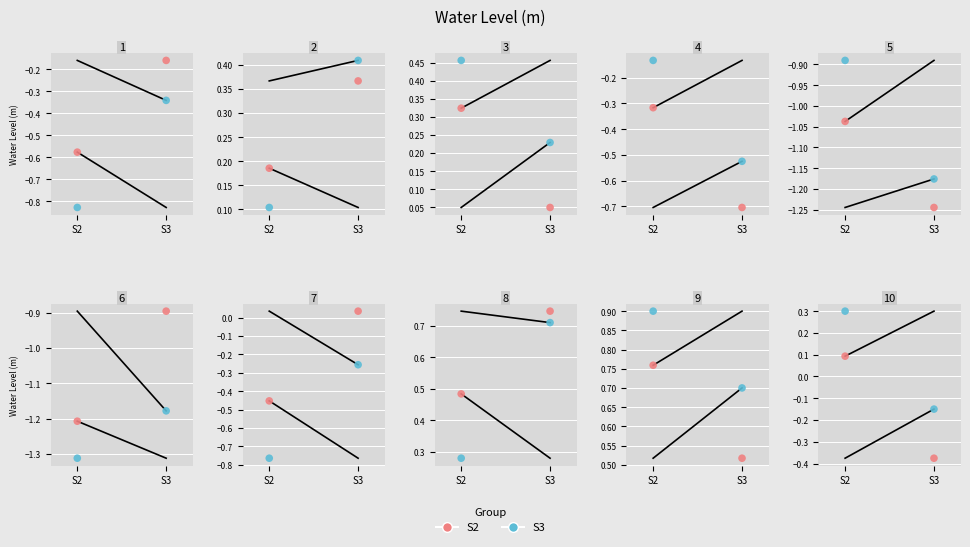

What is the total value across all series at S3?

-0.5